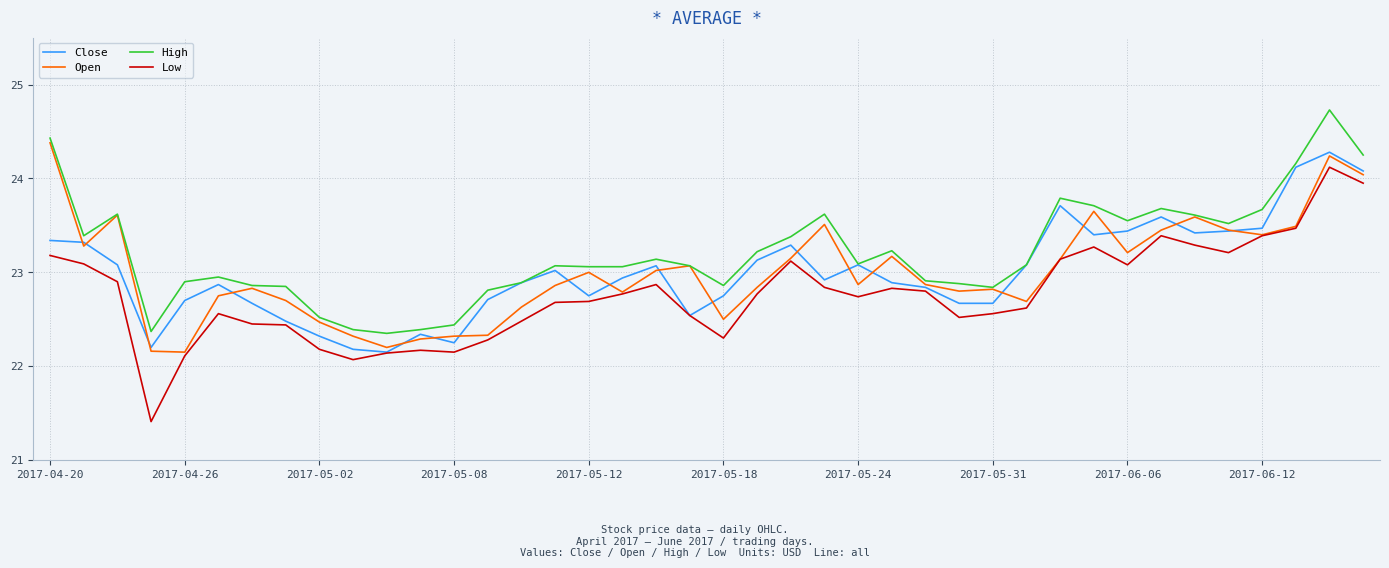

Which series has the largest total across all categories?

High